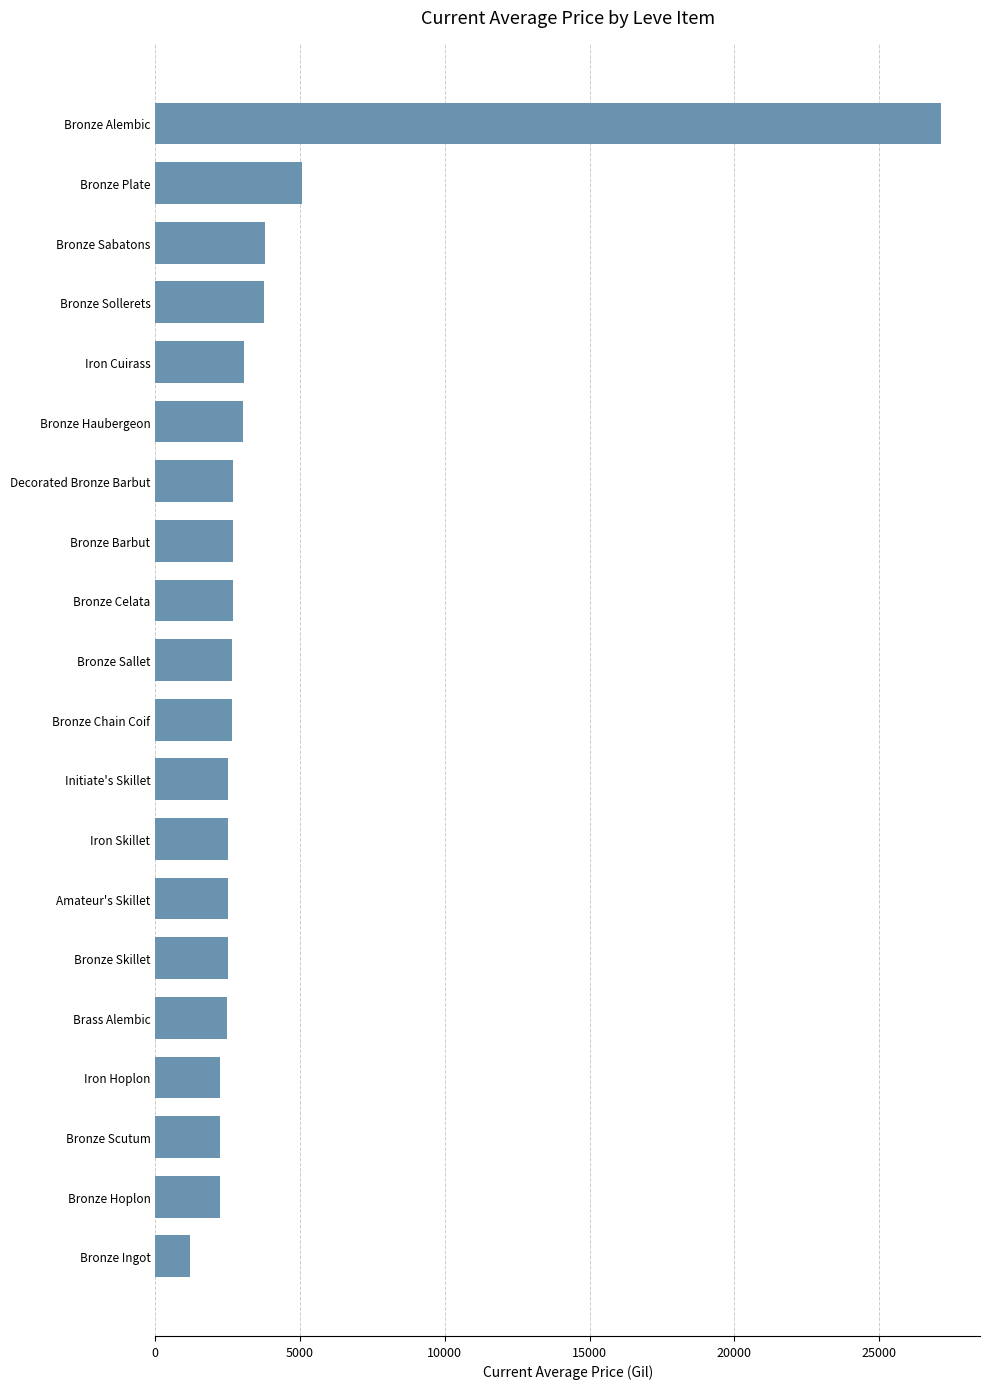

How many values are below 2662?

10